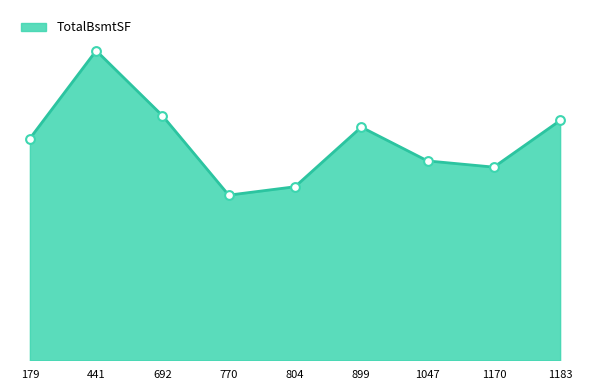

Between 1183 and 1047, which is larger?

1183